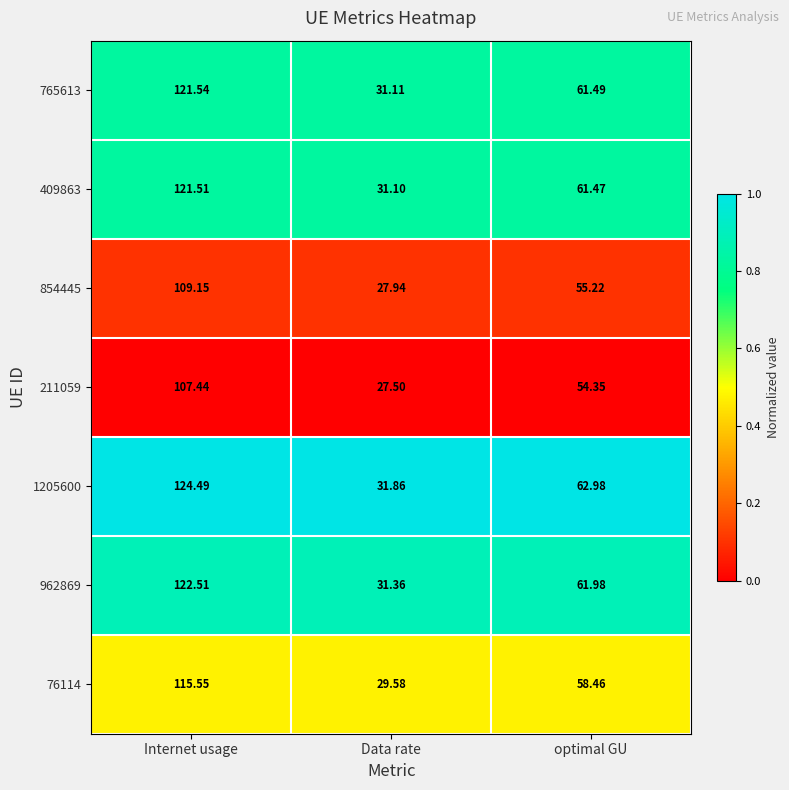

Which category has the highest value across all series?

Internet usage